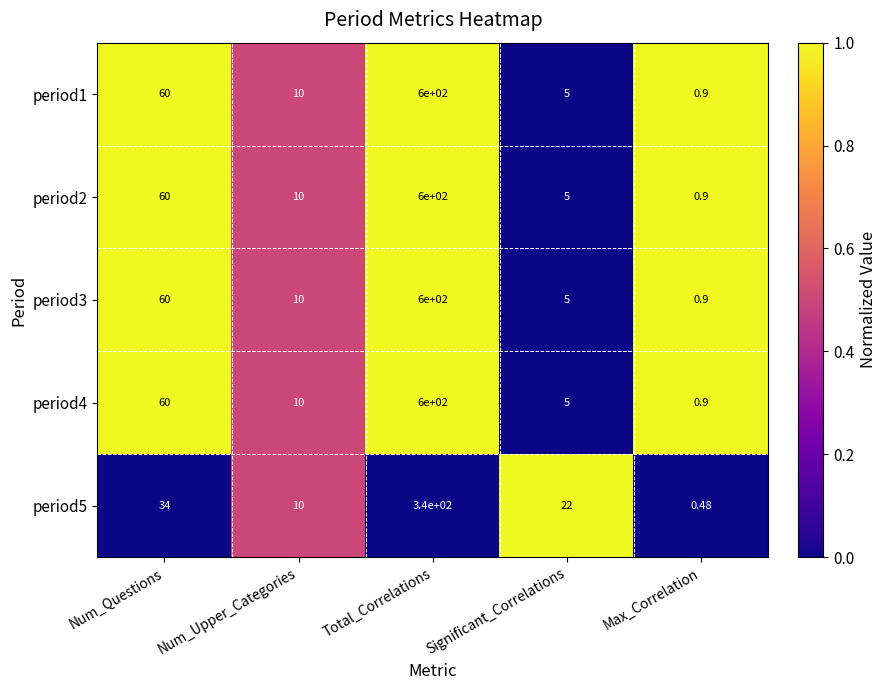

Rank the categories by period4 value from lowest to highest.

Max_Correlation, Significant_Correlations, Num_Upper_Categories, Num_Questions, Total_Correlations